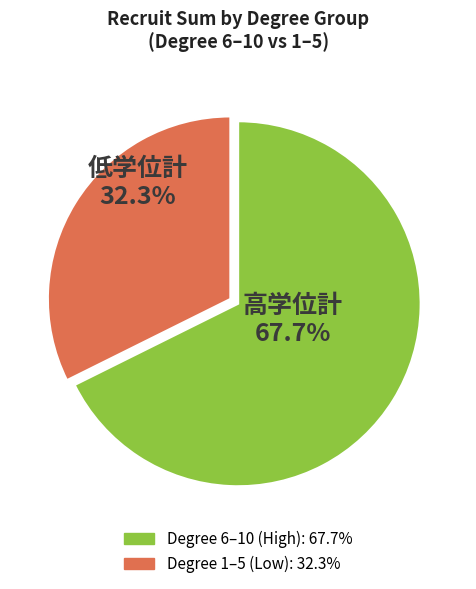

Is there a majority slice in this chart?

Yes